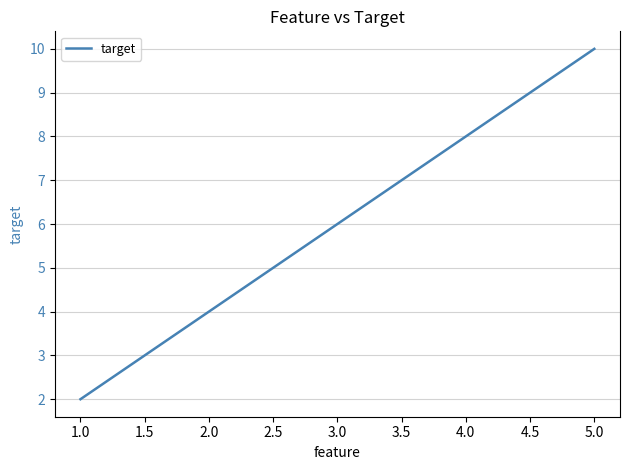

What is the difference between the second highest and second lowest values?

4